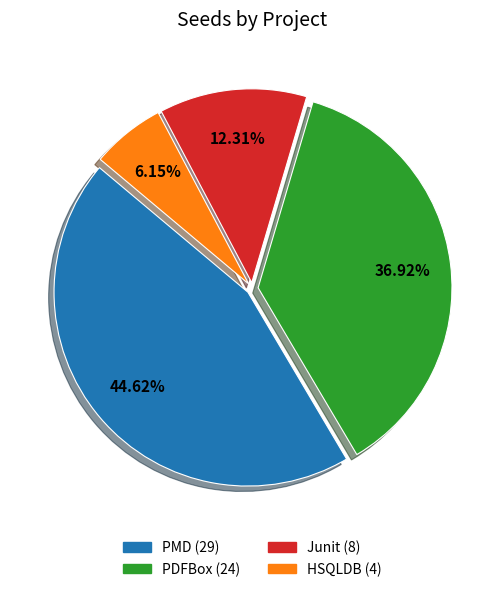

Count the number of slices in the pie.

4